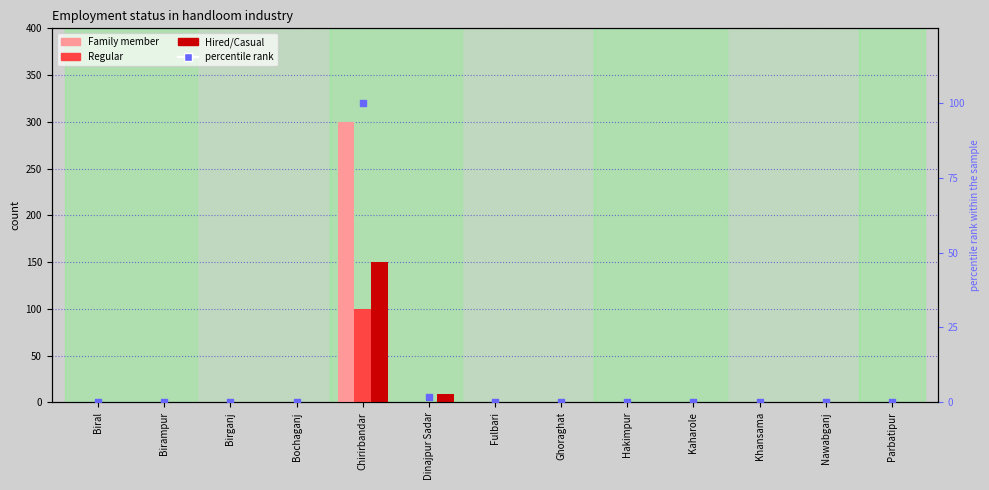

At how many categories does at least one series exceed 260?

1